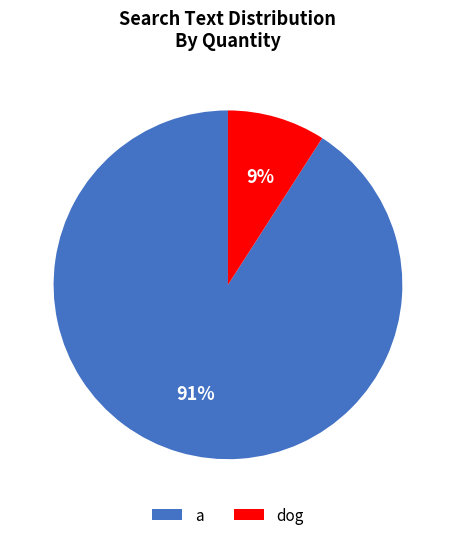

Does a represent more than half of the total?

Yes